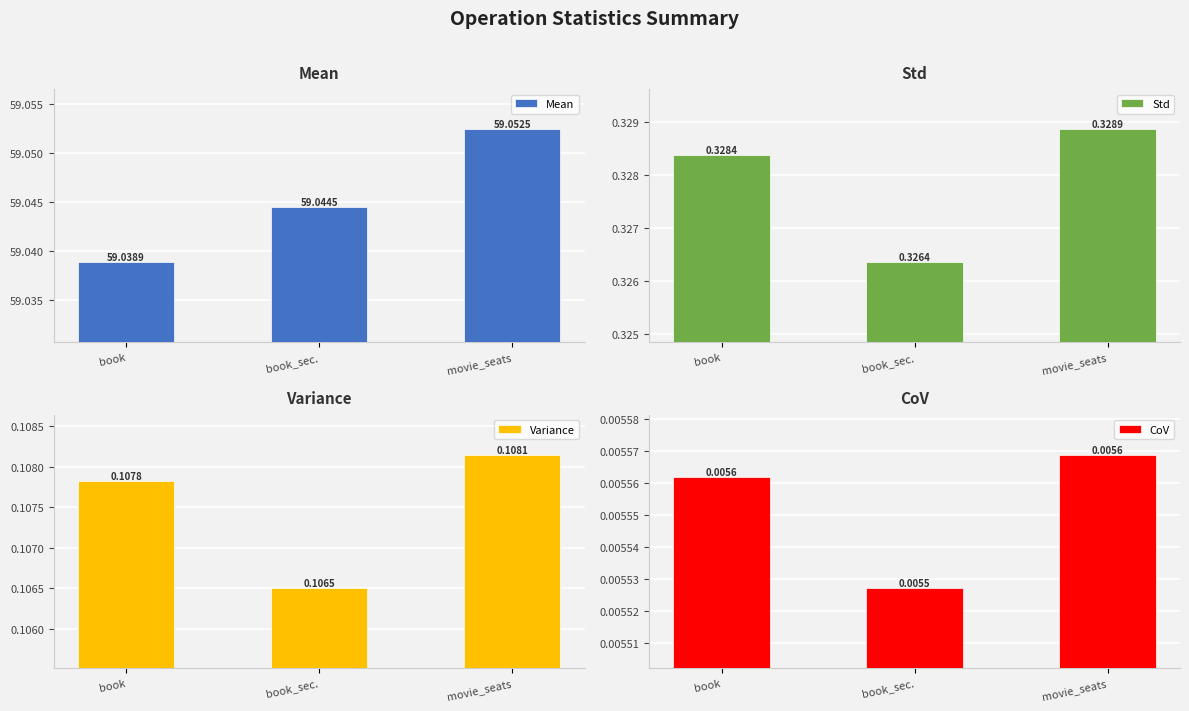

Between book and book_sec., which is larger?

book_sec.